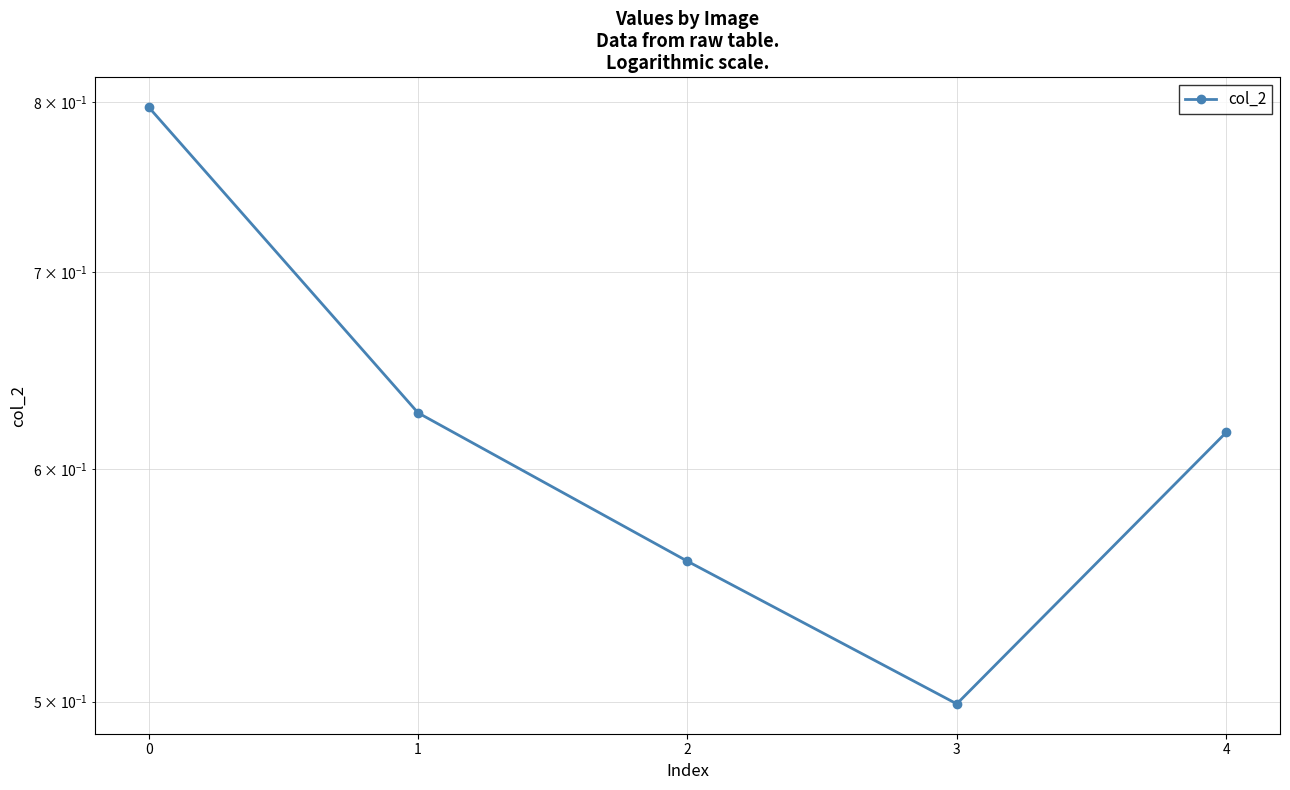

What is the difference between the values at 2 and 0?

0.2